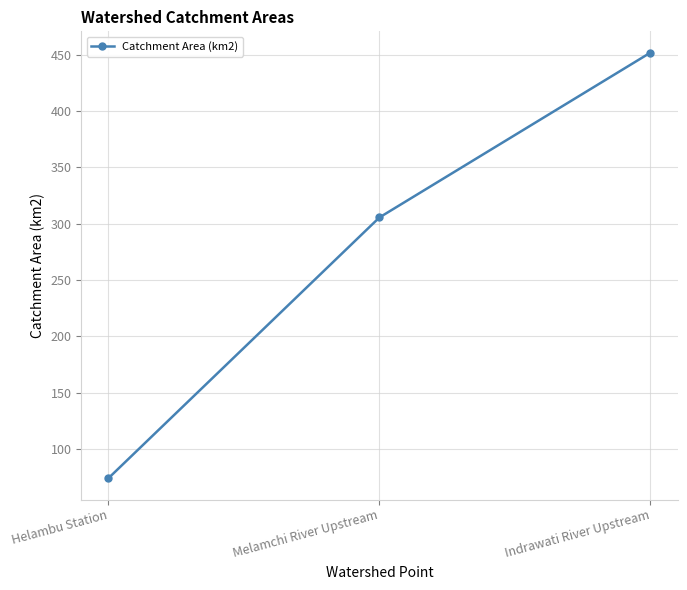

Read the value at Melamchi River Upstream.

305.5